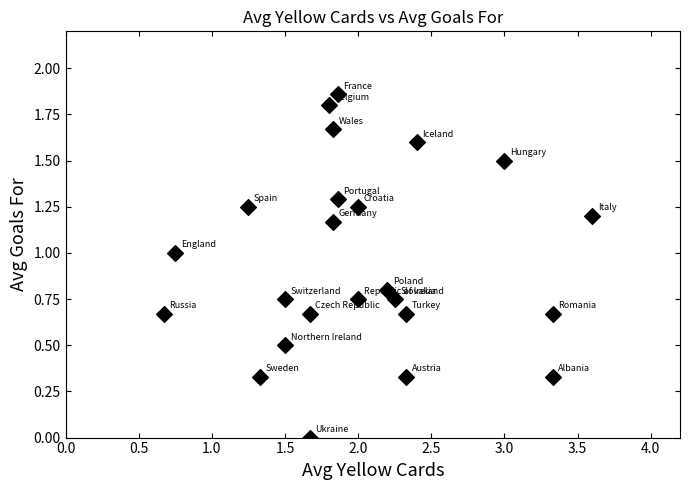

What is the range of X values (max minus min)?

2.9